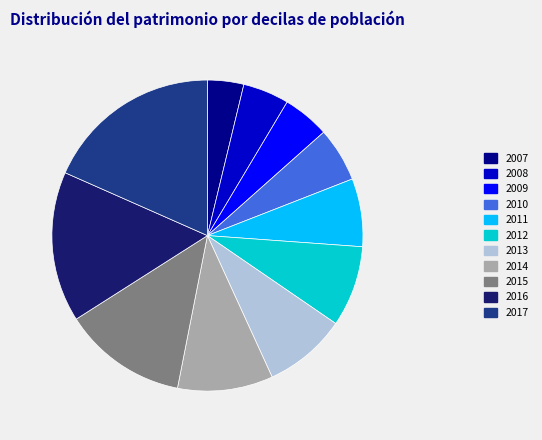

Which slice is the smallest?

2007